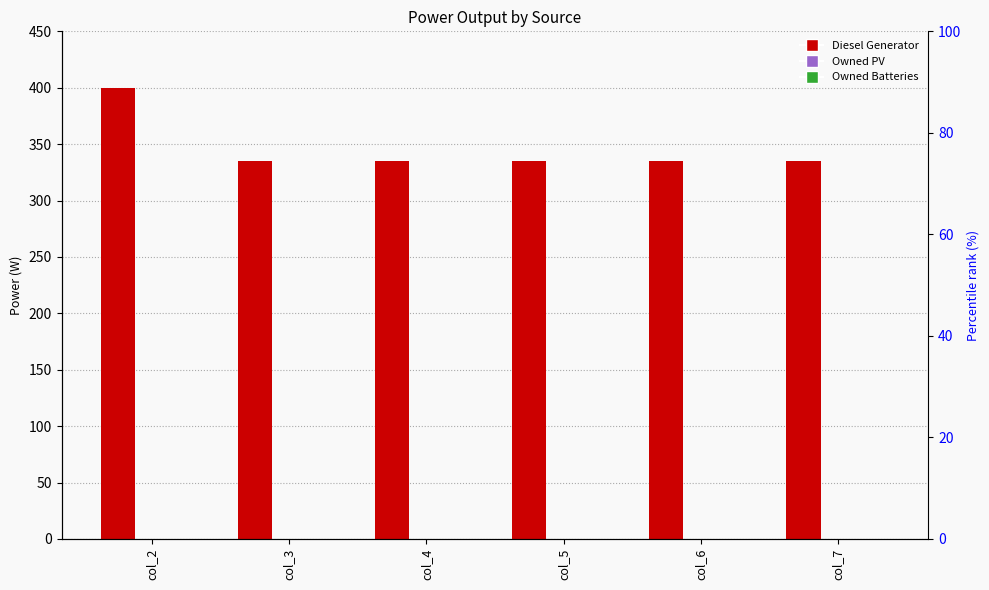

Reading right to left, transcribe all the data shown in this chart.

Diesel Generator: 335.0	335.0	335.0	335.0	335.0	400.0
Owned PV: 0.0	0.0	0.0	0.0	0.0	0.0
Owned Batteries: 0.0	0.0	0.0	0.0	0.0	0.0